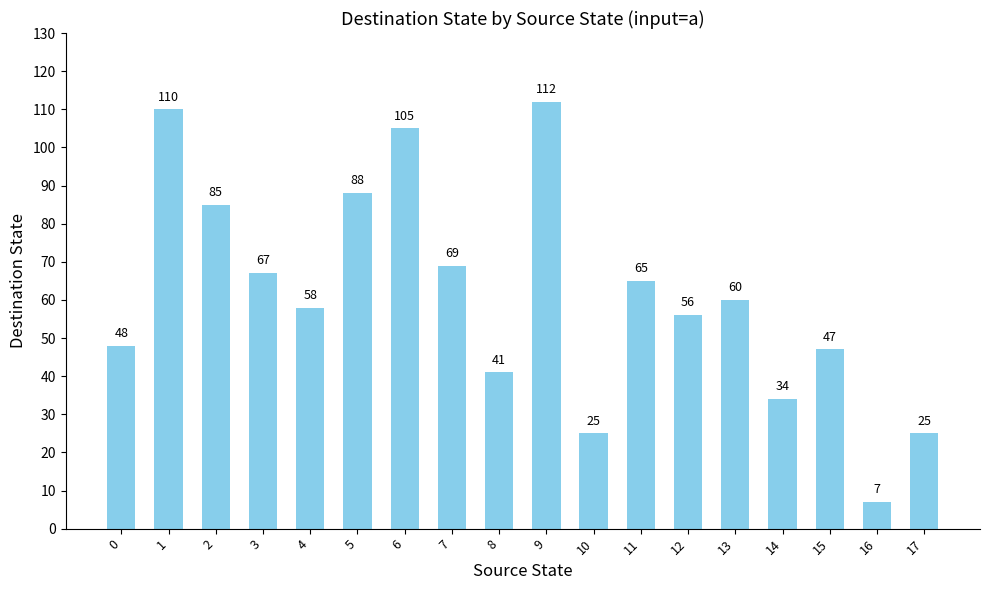

What is the sum of the values at 9 and 13?

172